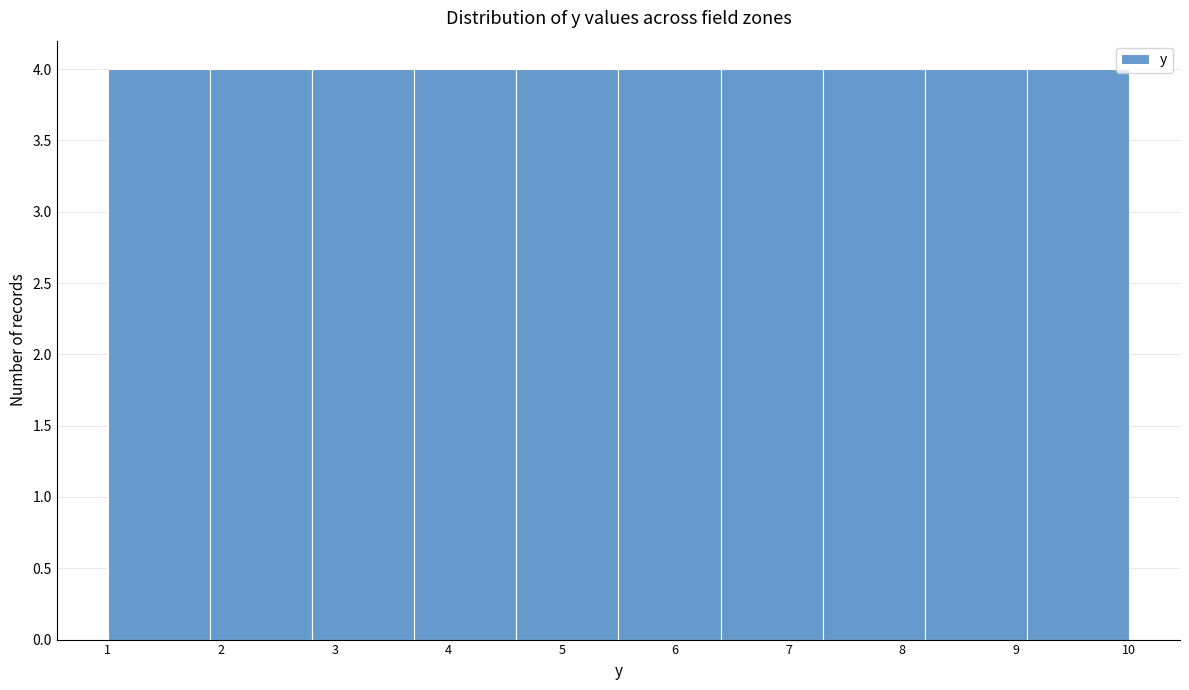

Reading left to right, list every bar in this chart as the range it spans on the x-axis followed by its height. The values are not printed on the chart, so give them approximately, as read against the axis.

1.0 to 1.9: 4
1.9 to 2.8: 4
2.8 to 3.7: 4
3.7 to 4.6: 4
4.6 to 5.5: 4
5.5 to 6.4: 4
6.4 to 7.3: 4
7.3 to 8.2: 4
8.2 to 9.1: 4
9.1 to 10.0: 4